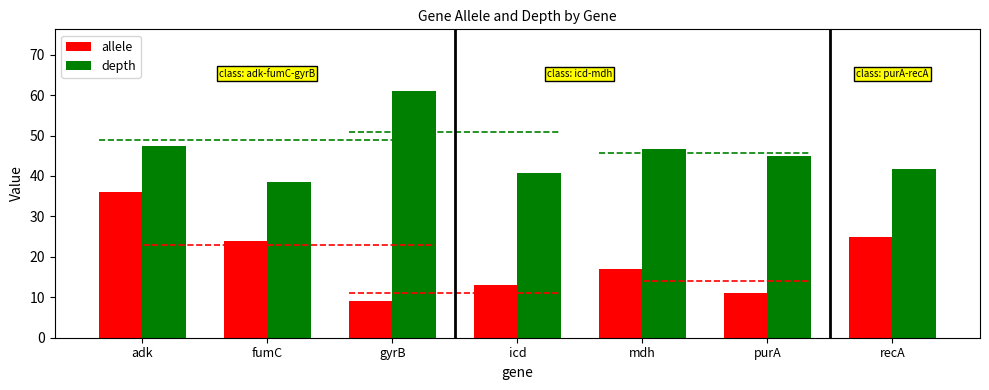

What are all the series names shown in the legend?

allele, depth